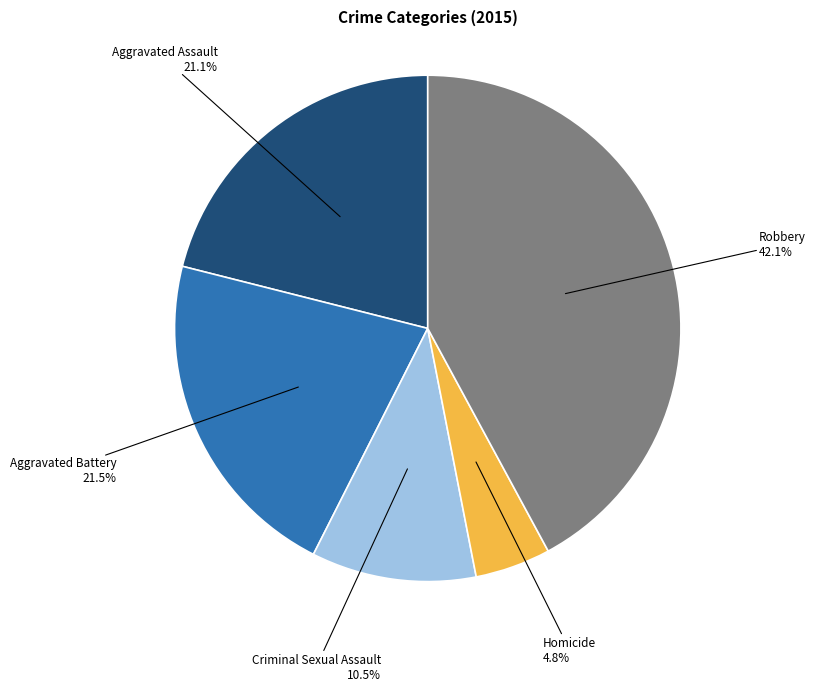

Is there a majority slice in this chart?

No